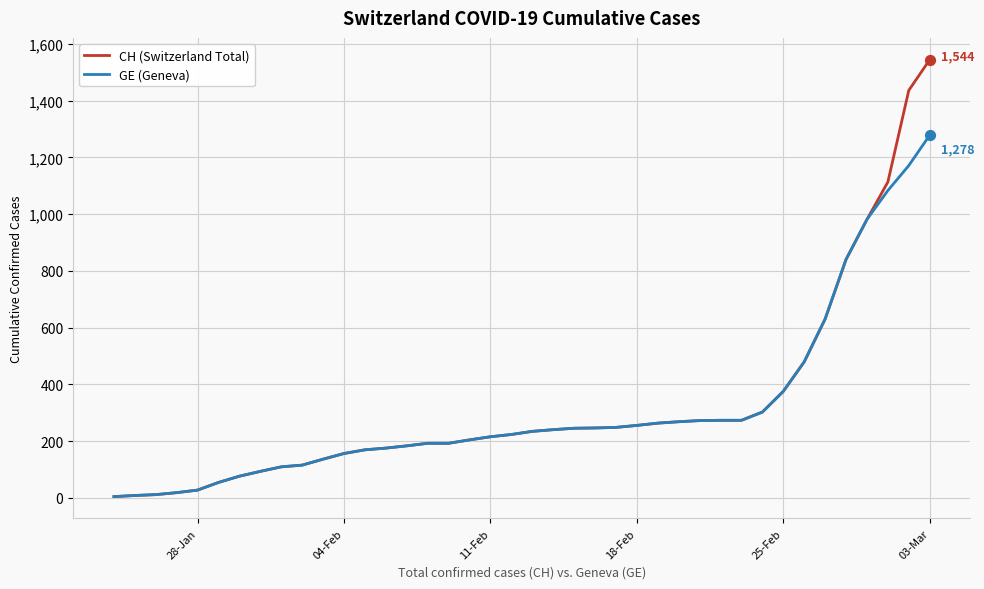

Which series has the largest total across all categories?

CH (Switzerland Total)